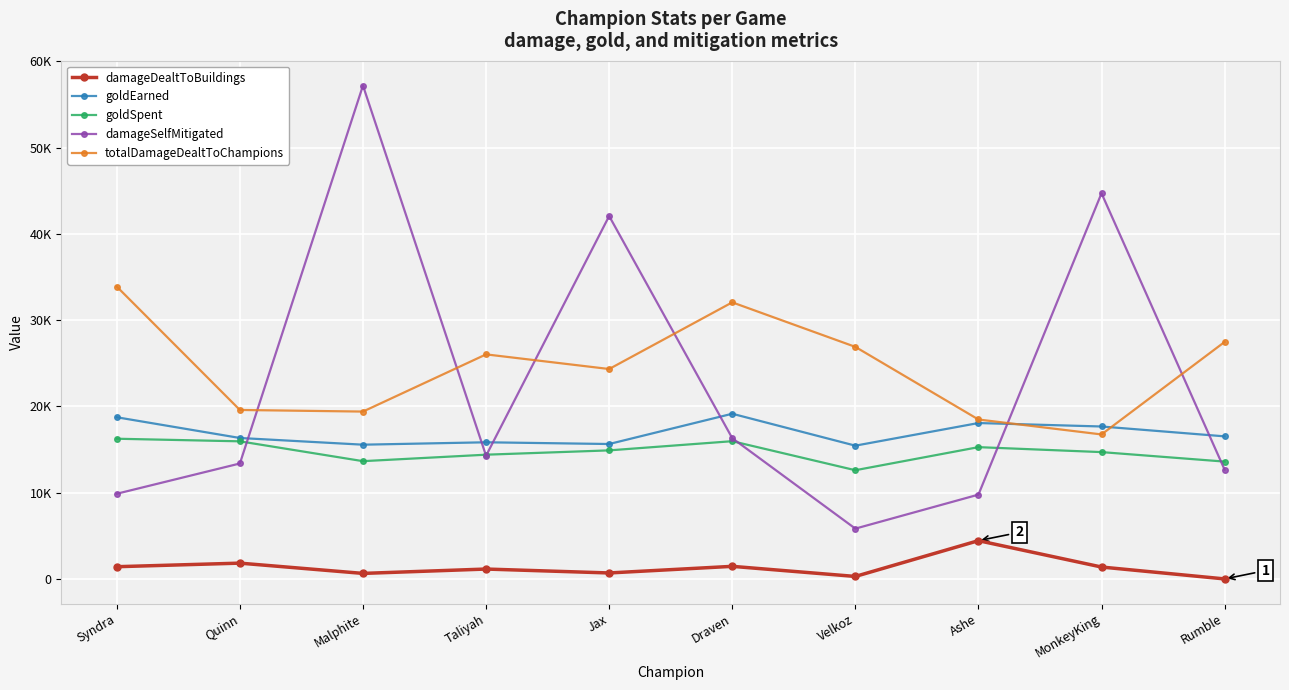

What is the highest value of the totalDamageDealtToChampions series?

33883